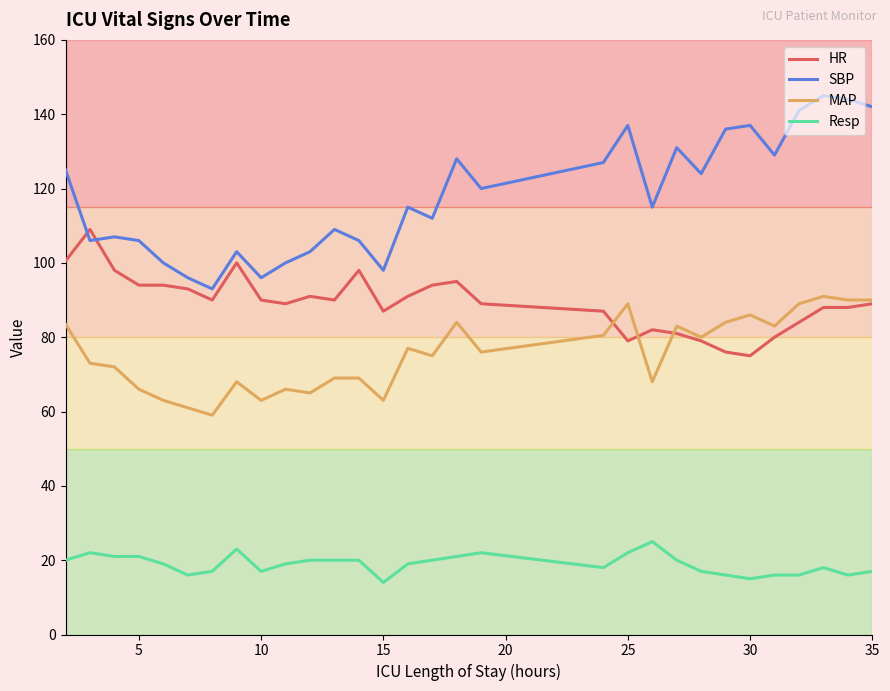

Does the chart display data point markers on the line(s)?

No